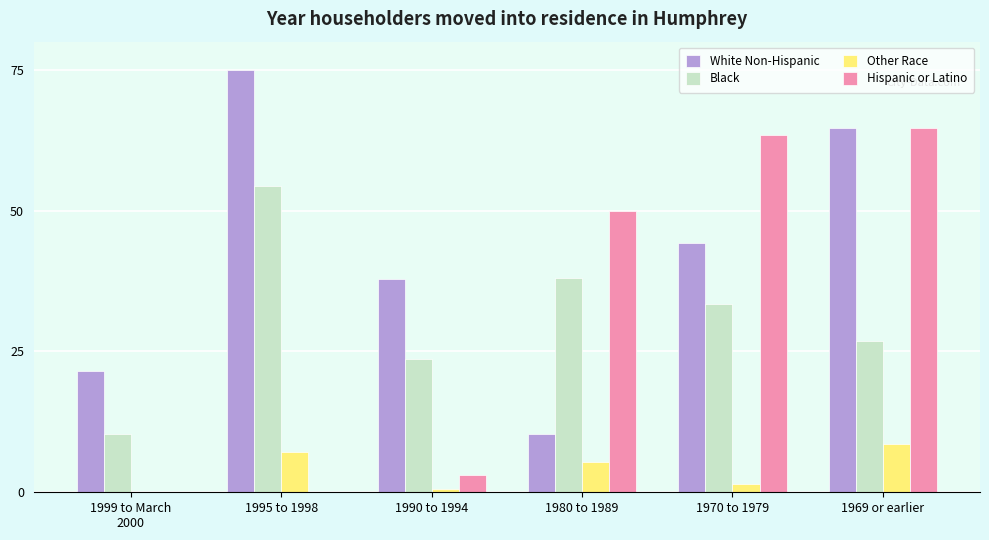

Are the bars grouped side by side (vs. stacked)?

Yes